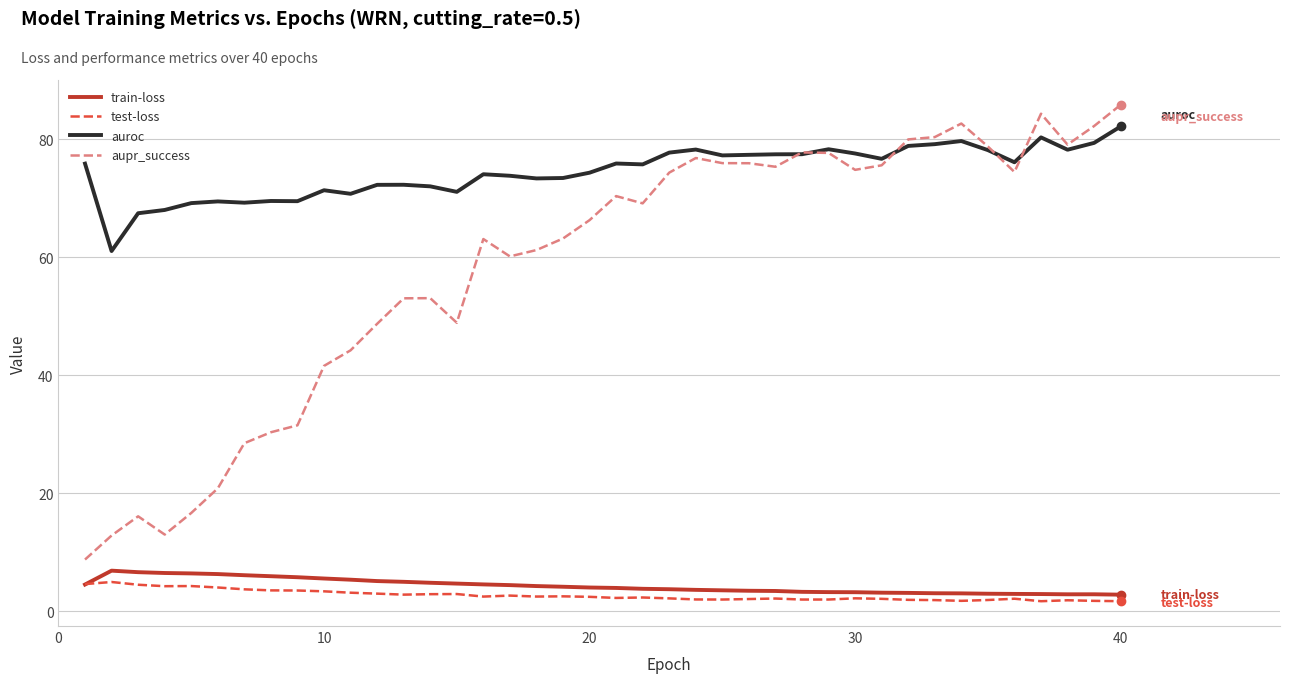

True or false: auroc and train-loss cross at least once.

False